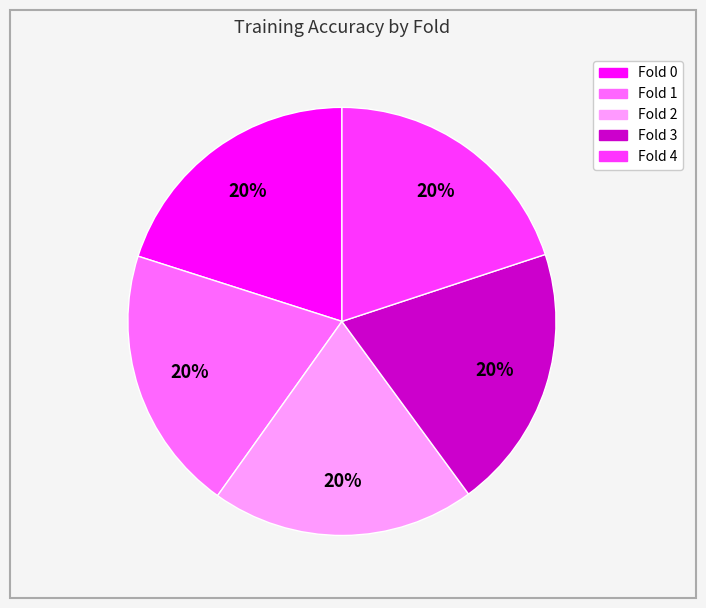

Is there a majority slice in this chart?

No